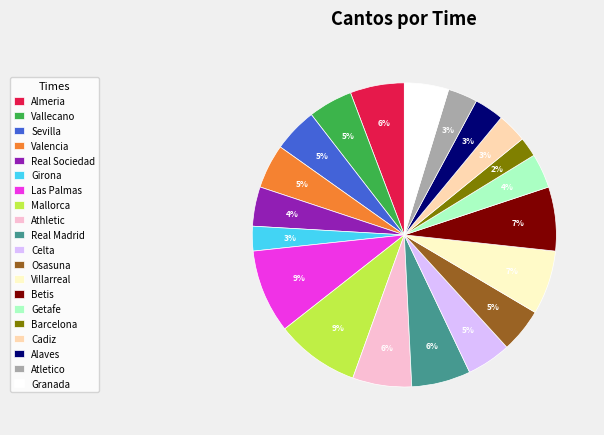

Which has a higher value, Valencia or Mallorca?

Mallorca